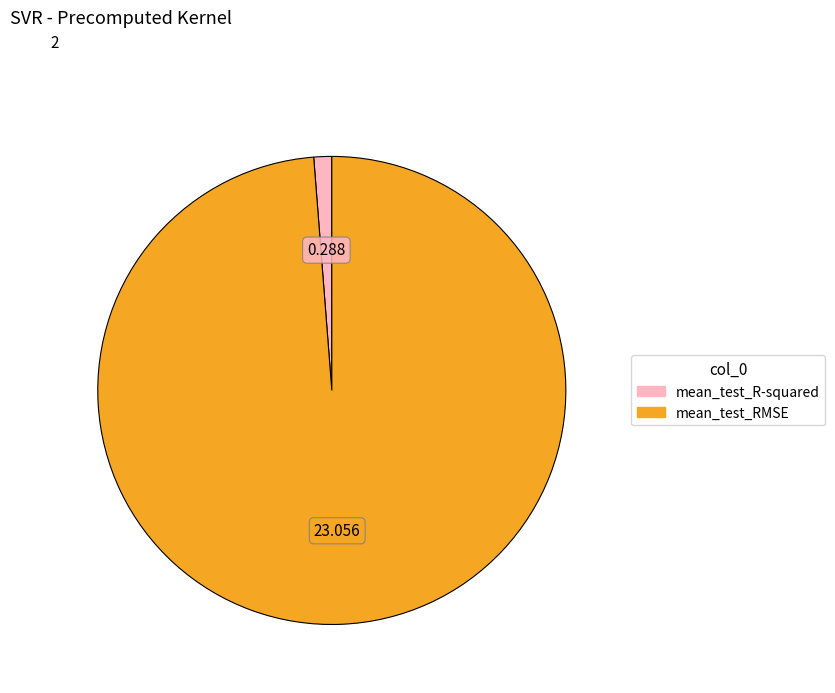

Is it true that mean_test_R-squared is 10% of the pie?

False